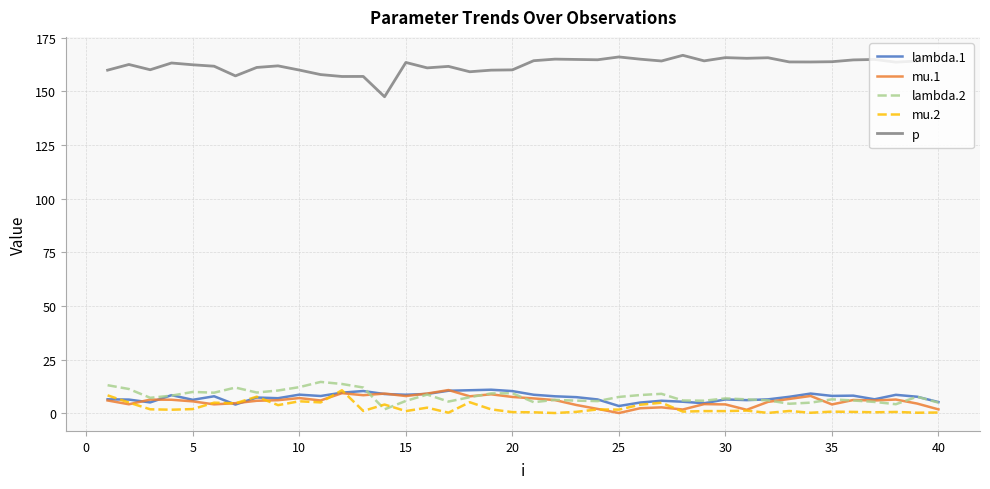

How many series are shown in this chart?

5